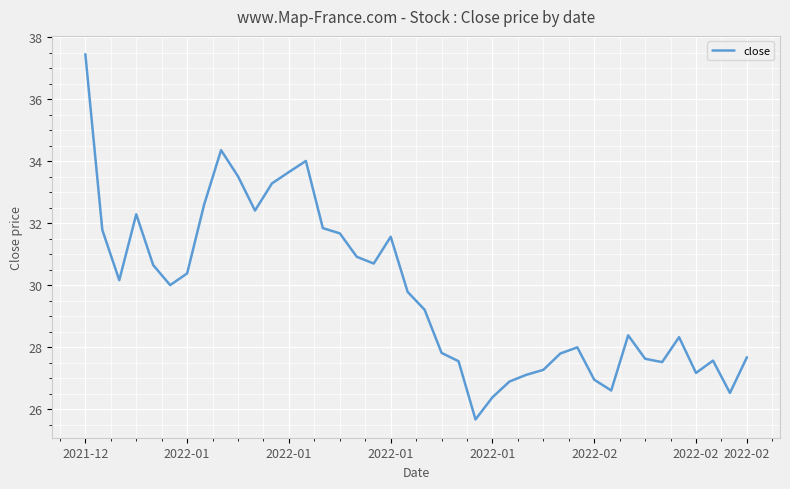

Is this an area chart (filled region under the line)?

No